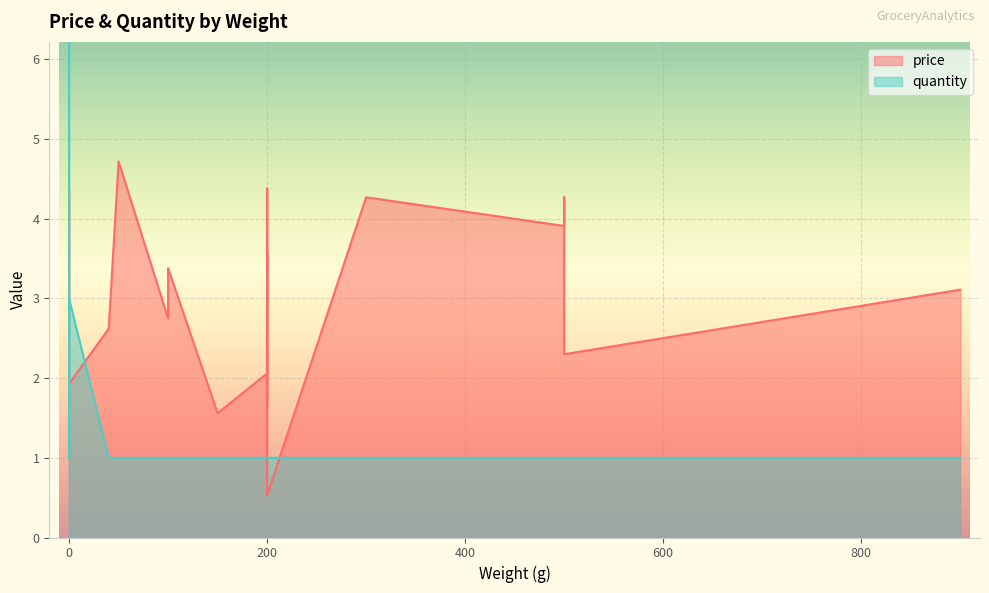

What is the sum of all quantity values?

29.0